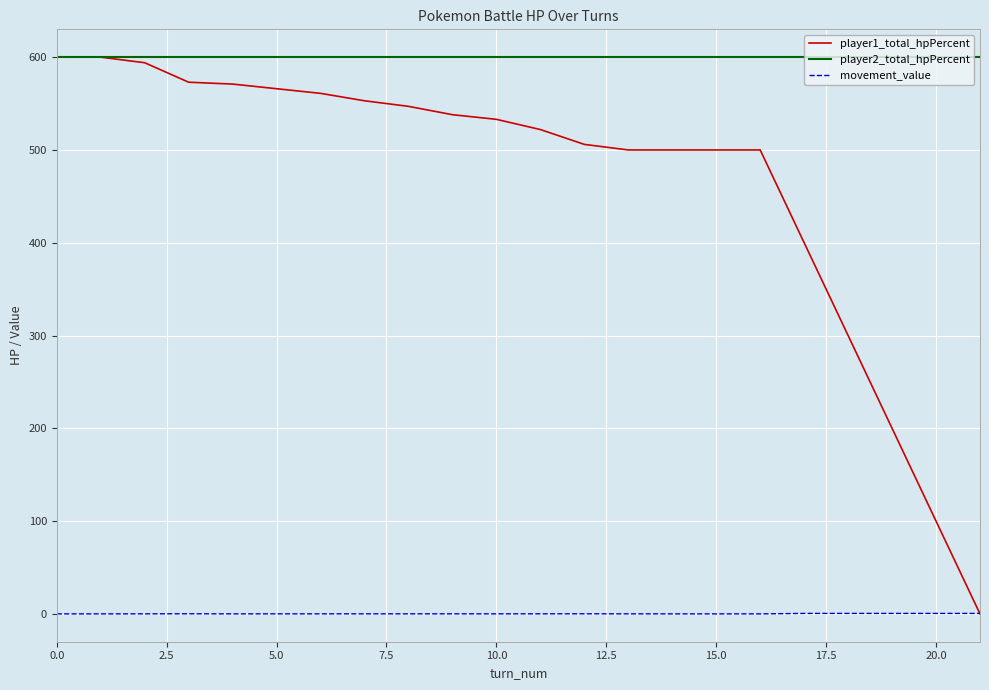

How many distinct data groups are displayed?

3